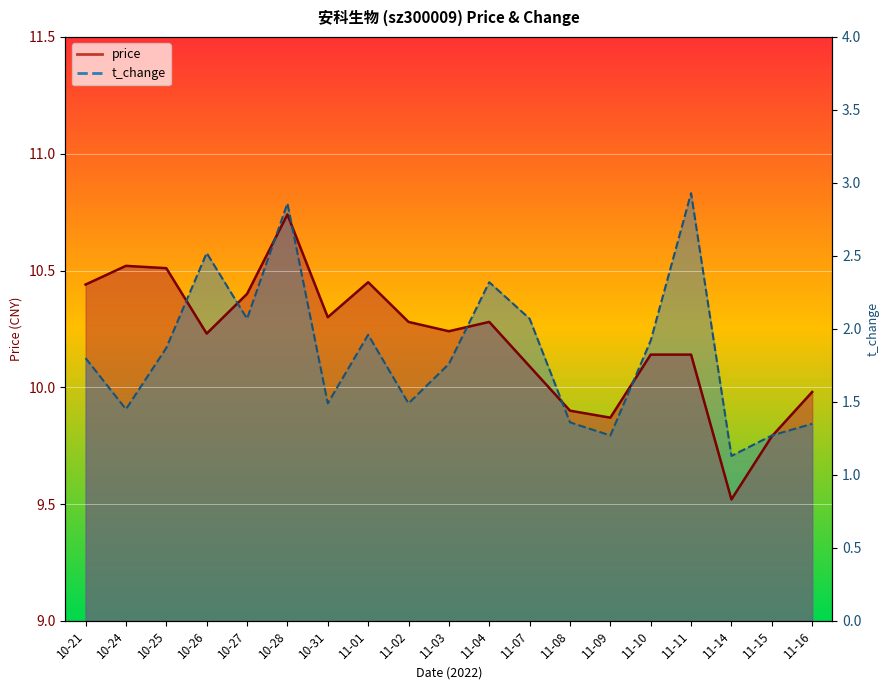

Is the value of price at 11-04 greater than the value of t_change at 11-11?

No